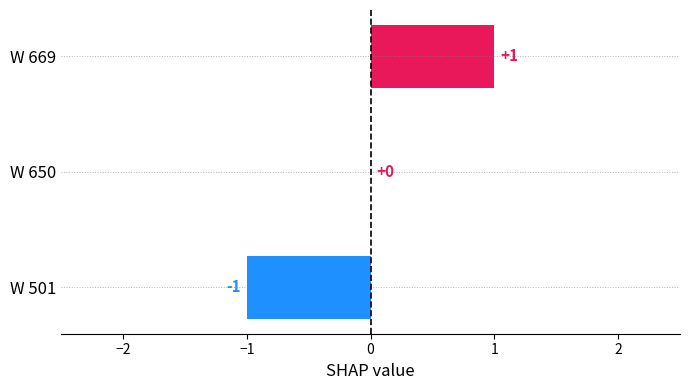

Are the bars grouped side by side (vs. stacked)?

No